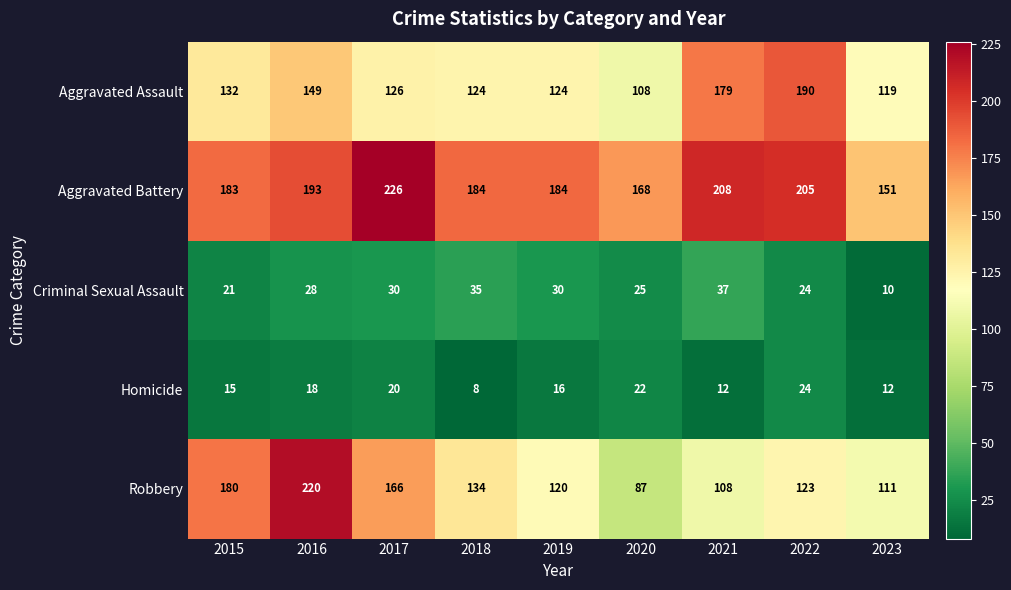

What is the total value across all series at 2015?

531